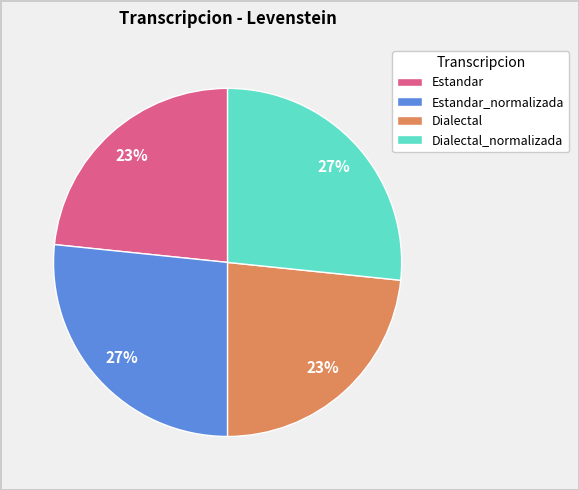

The Estandar_normalizada slice represents 27% of the pie. True or false?

True